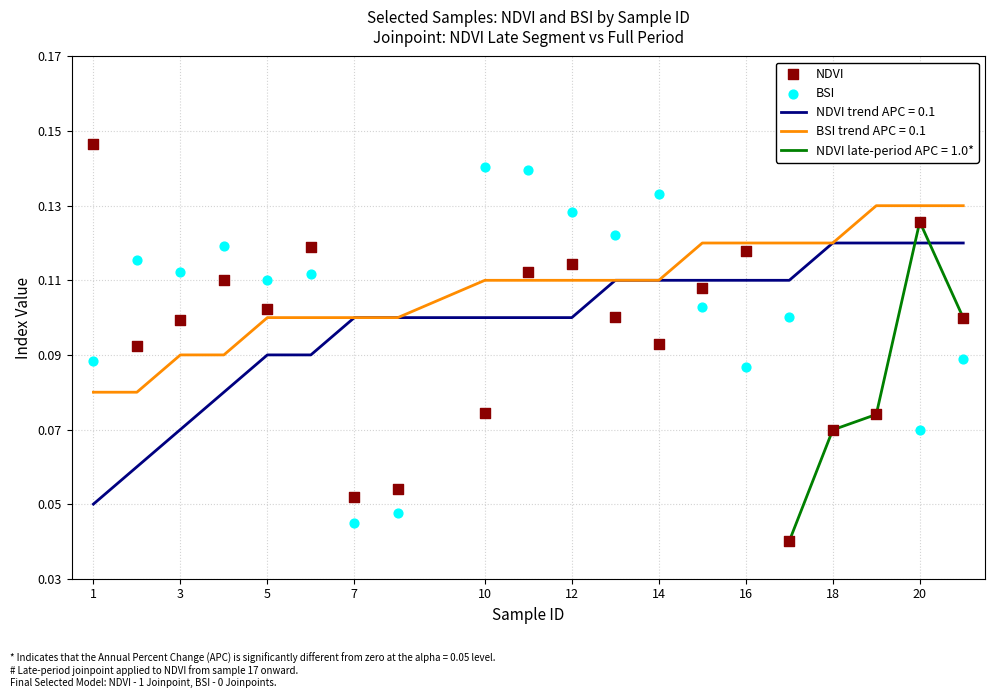

At which category is the sum across all series the highest?

20